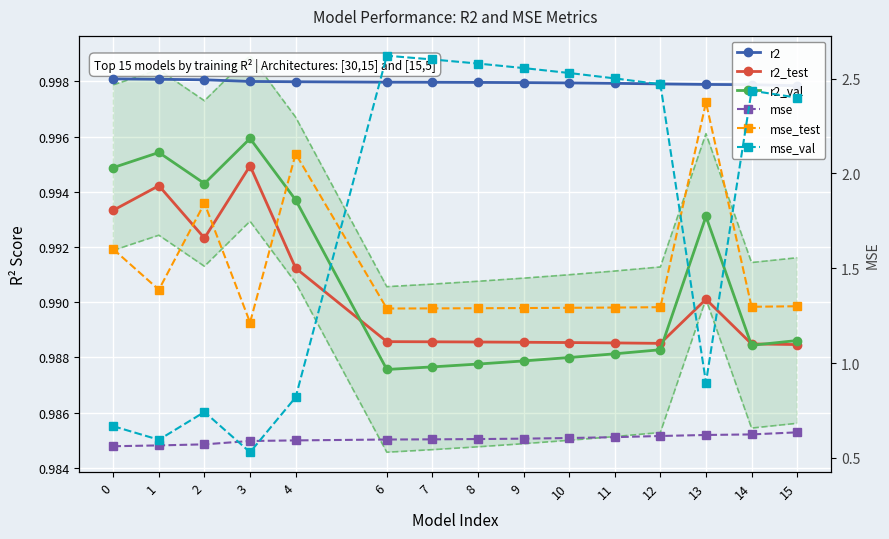

How many data points in mse_val are less than 2?

6